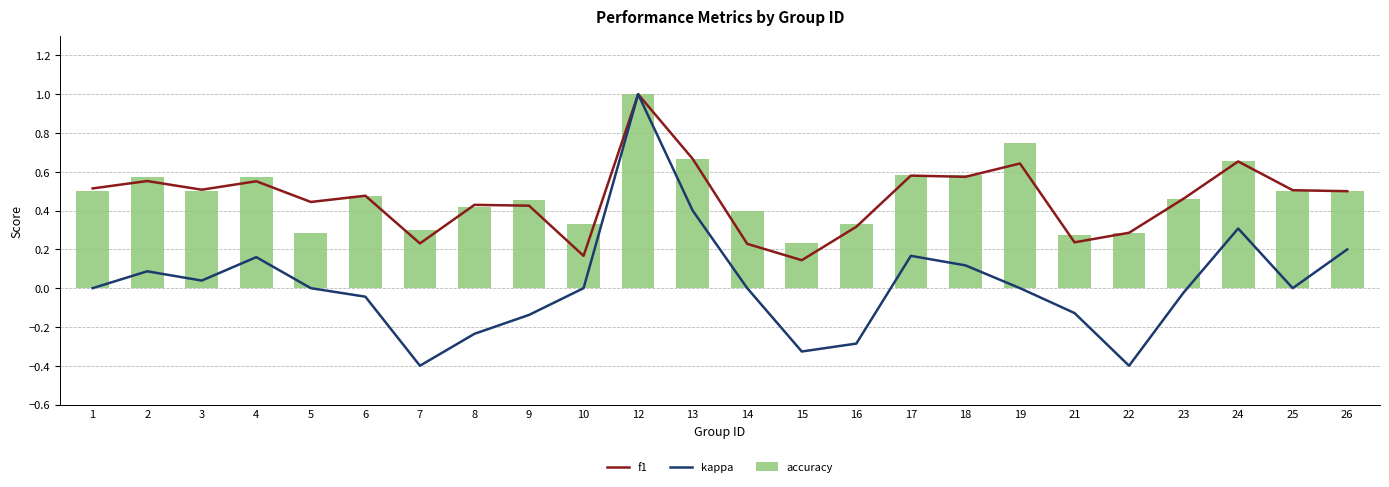

What is the average value of the f1 series?

0.5